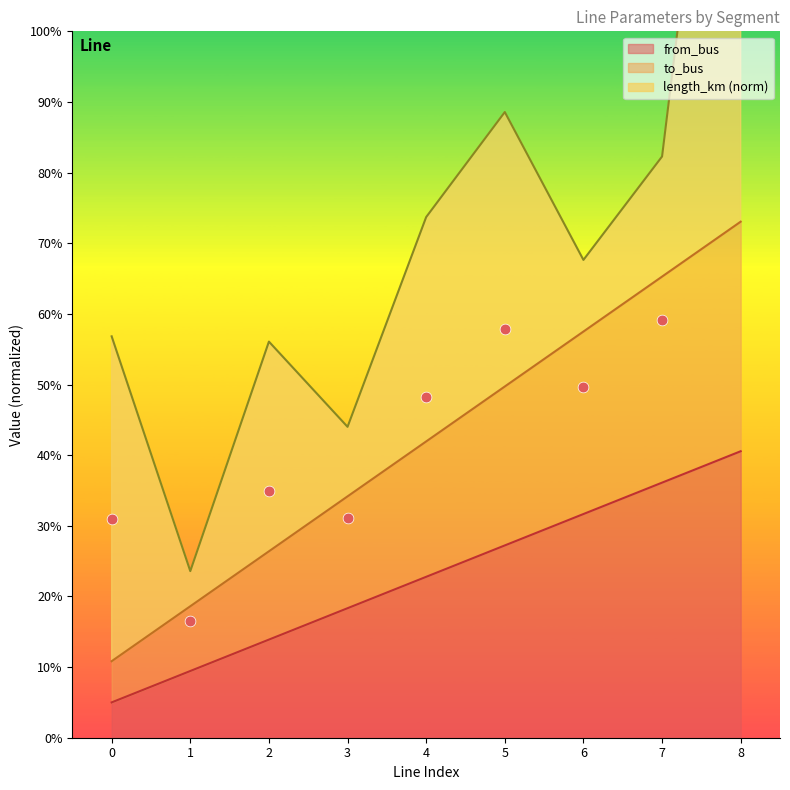

Which series contains the lowest Y value?

from_bus